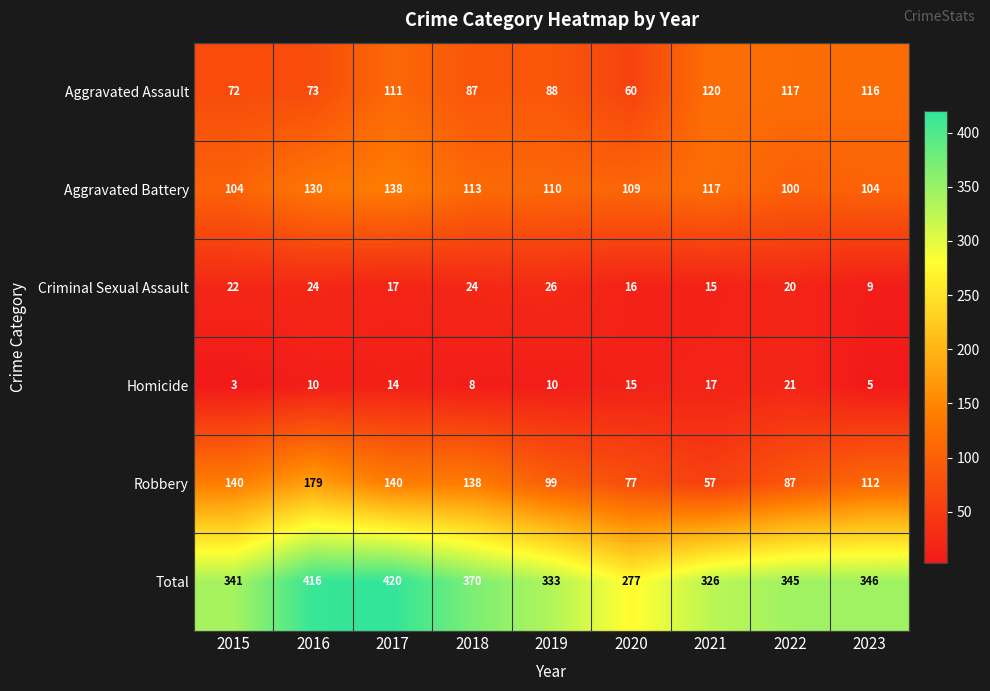

At which category is the sum across all series the highest?

2017